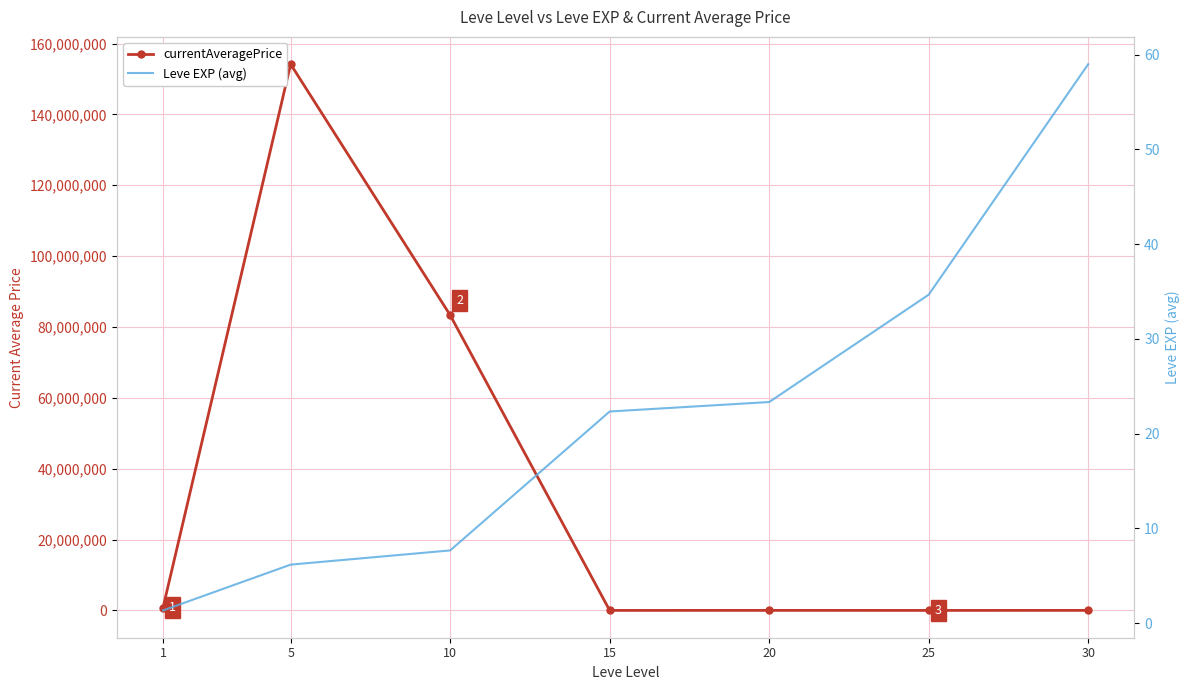

List the series in order of their peak value, lowest first.

Leve EXP (avg), currentAveragePrice